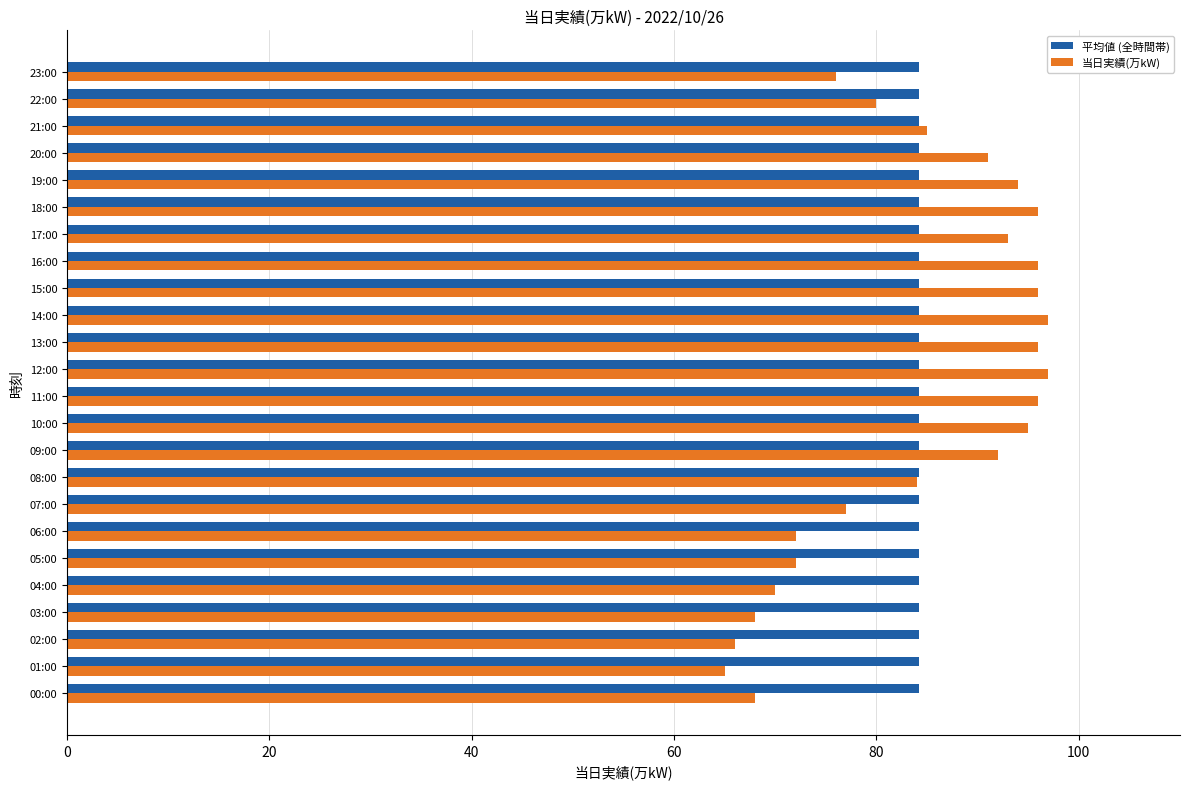

Rank the series by their maximum value, from lowest to highest.

平均値 (全時間帯), 当日実績(万kW)